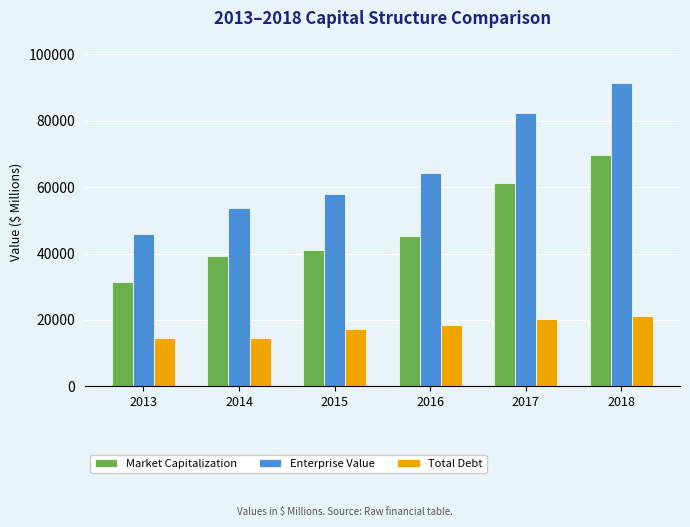

What is the sum of the Market Capitalization values at 2016 and 2014?

84360